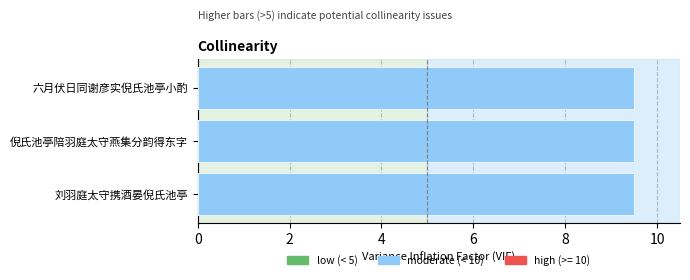

What is the maximum value shown in the chart?

9.5